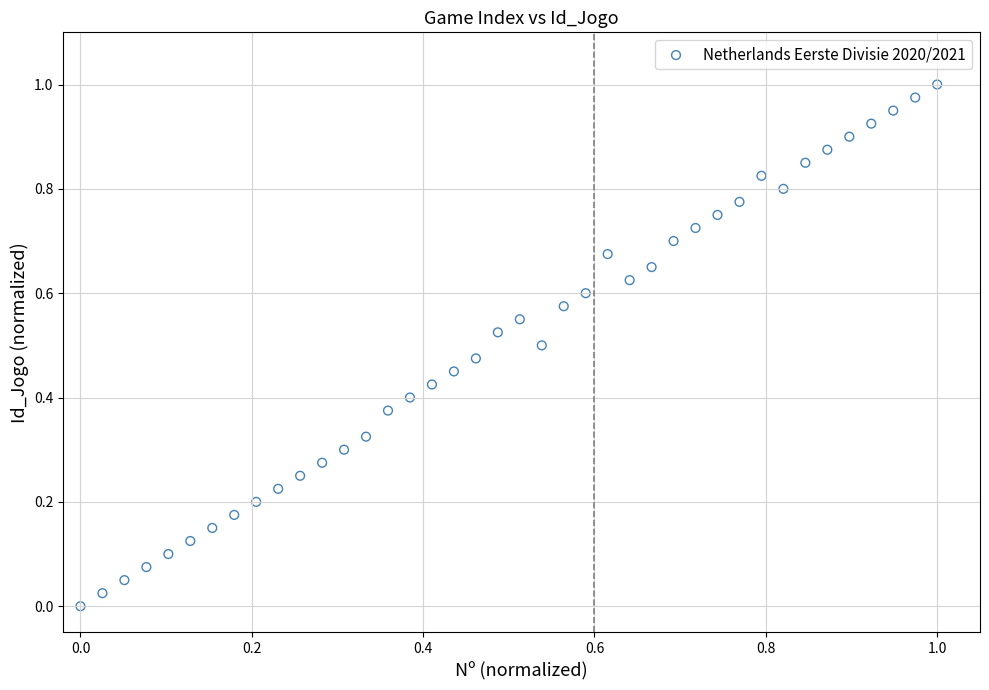

Count the number of points in this scatter plot.

40